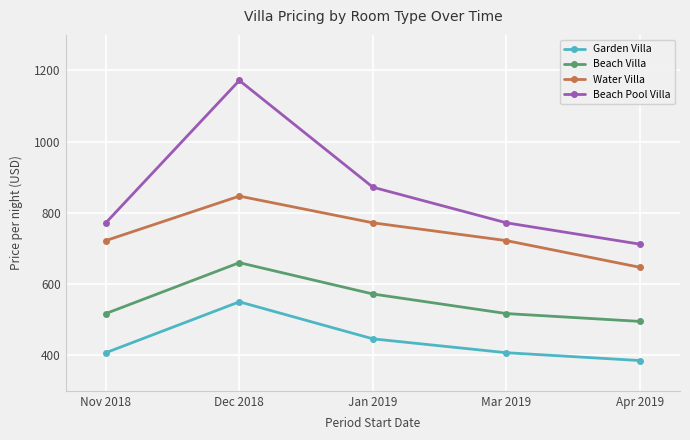

How many lines are shown in the chart?

4